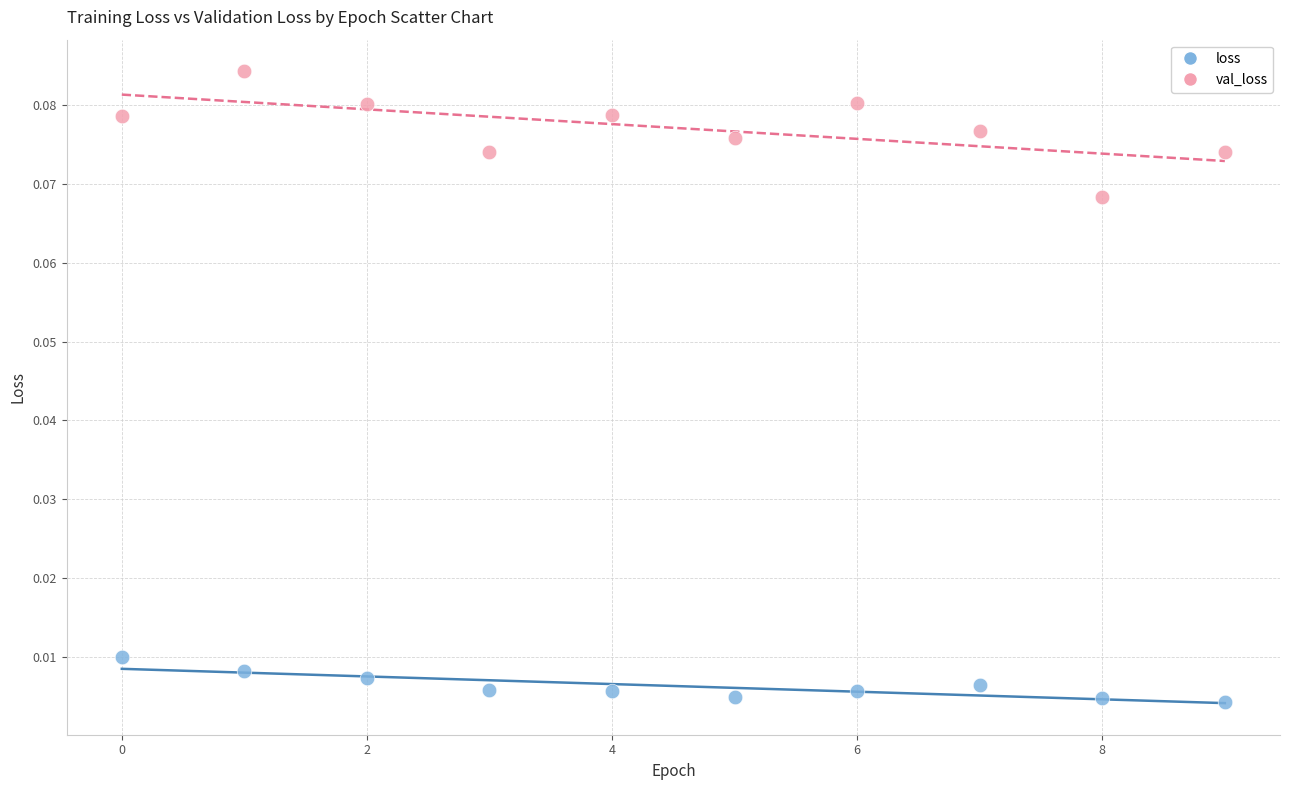

Which series has the largest Y range (max minus min)?

val_loss